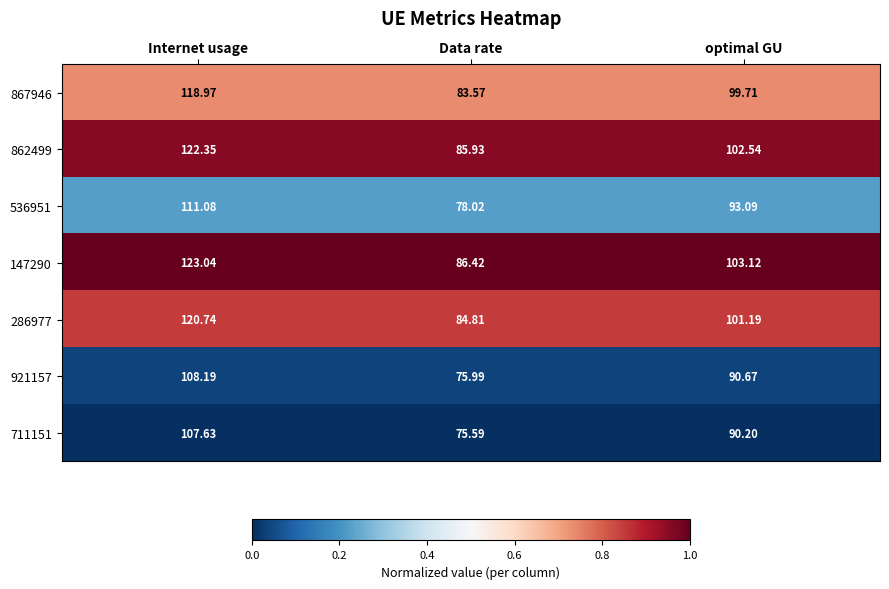

Which series has the widest spread of values?

147290